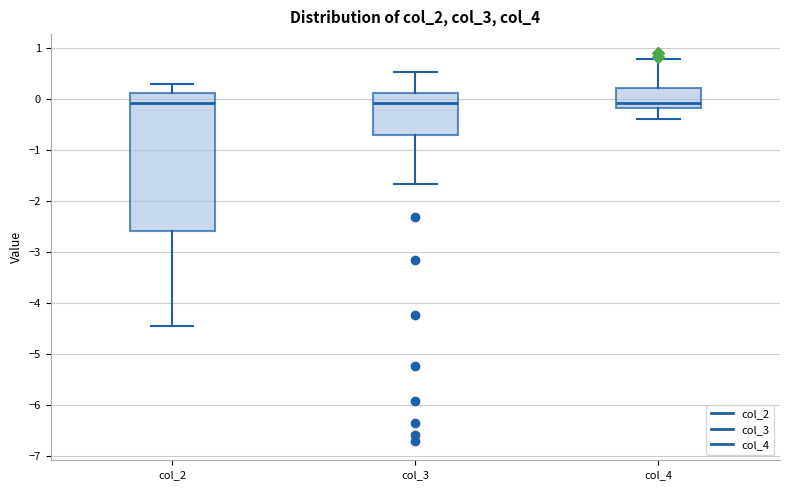

Where is the upper edge of the box for col_4 on the y-axis? The values are not printed on the chart, so give them approximately, as read against the axis.

0.2